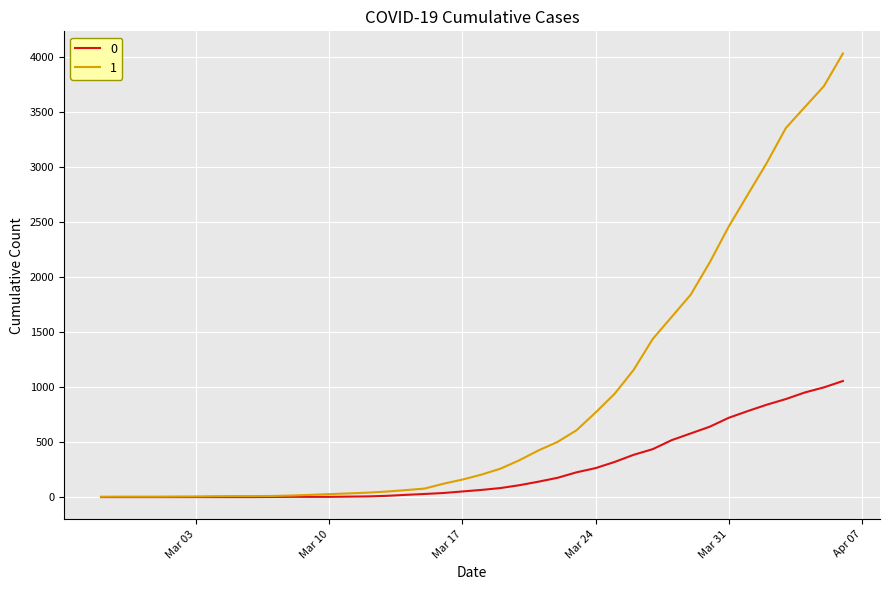

Rank the series by their maximum value, from lowest to highest.

0, 1